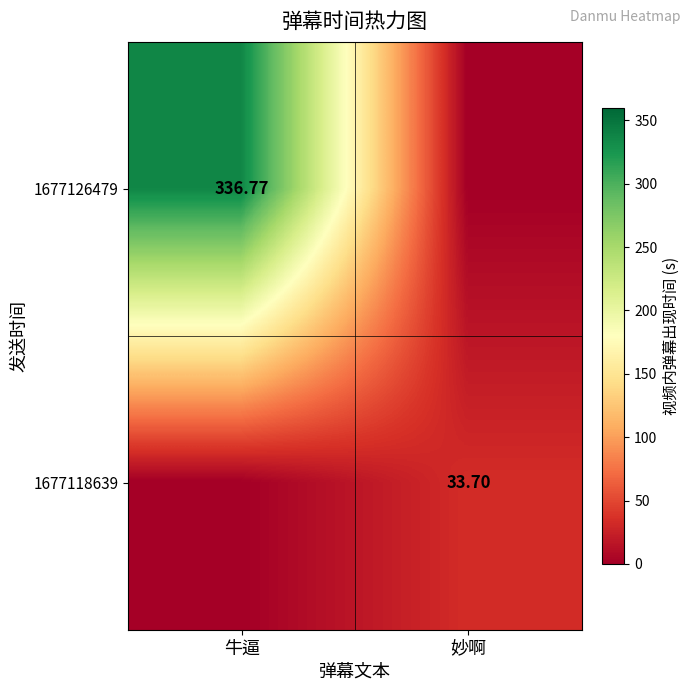

Is the value of 1677118639 at 妙啊 greater than the value of 1677126479 at 牛逼?

No